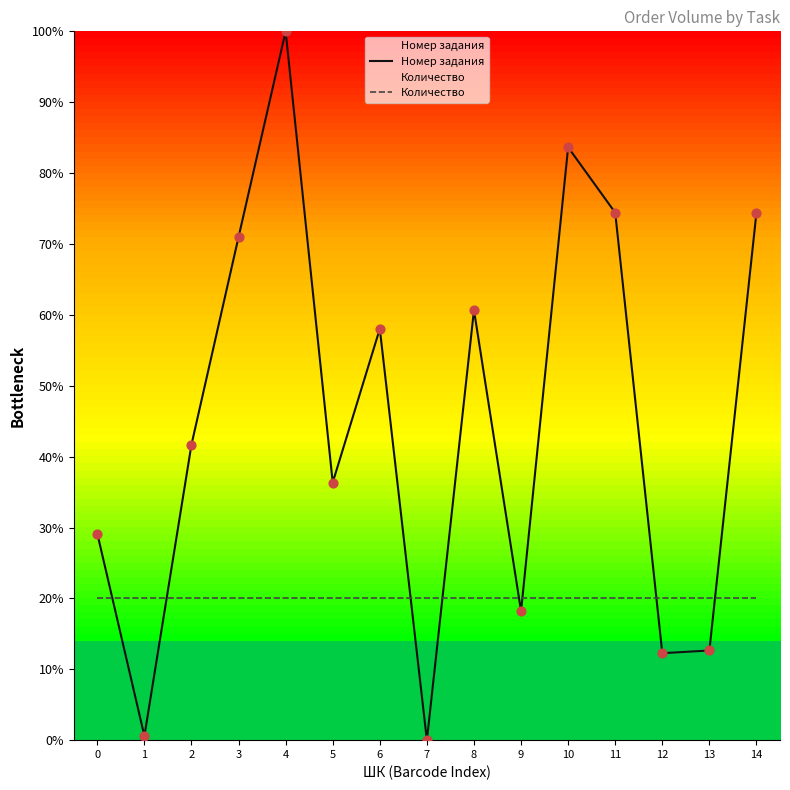

At which category is the sum across all series the highest?

4